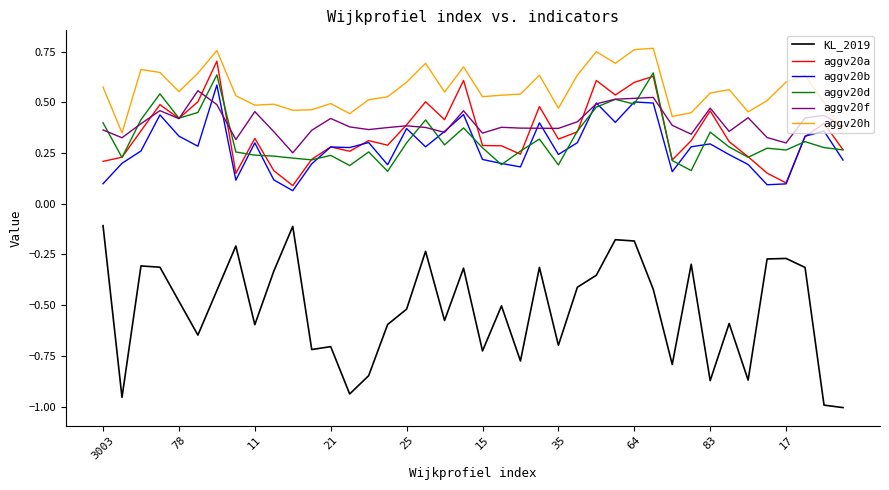

True or false: KL_2019 and aggv20f intersect in this chart.

False